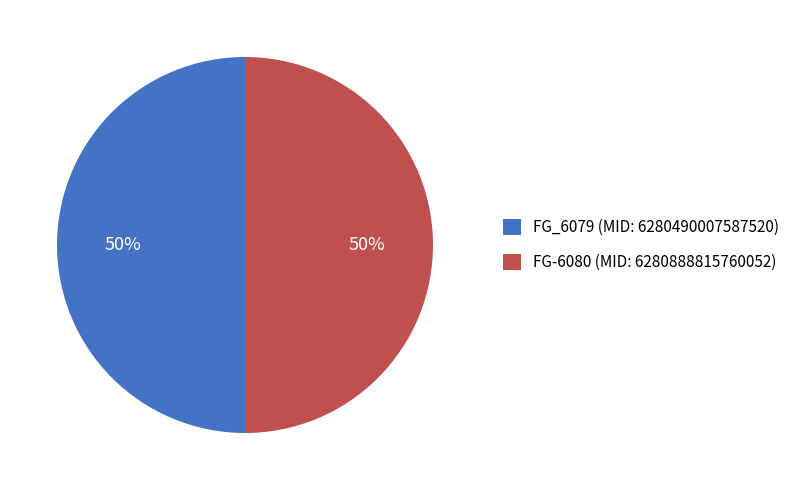

Combined, do FG-6080 (MID: 6280888815760052) and FG_6079 (MID: 6280490007587520) account for over 50%?

Yes